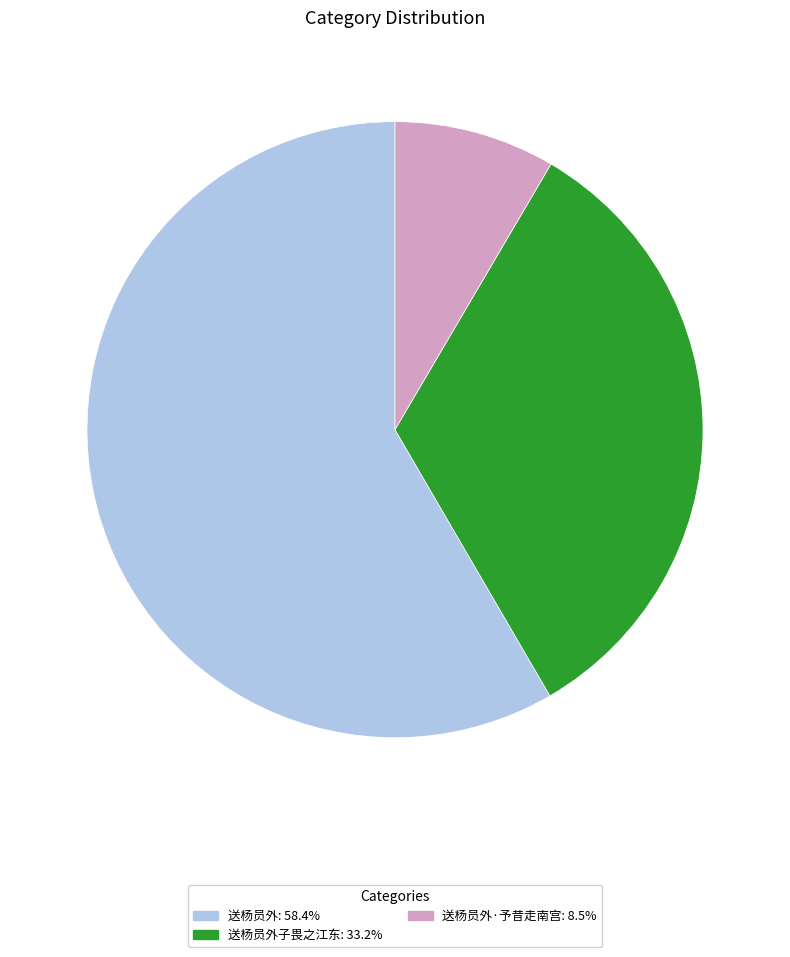

Is there any slice that represents more than half of the pie?

Yes